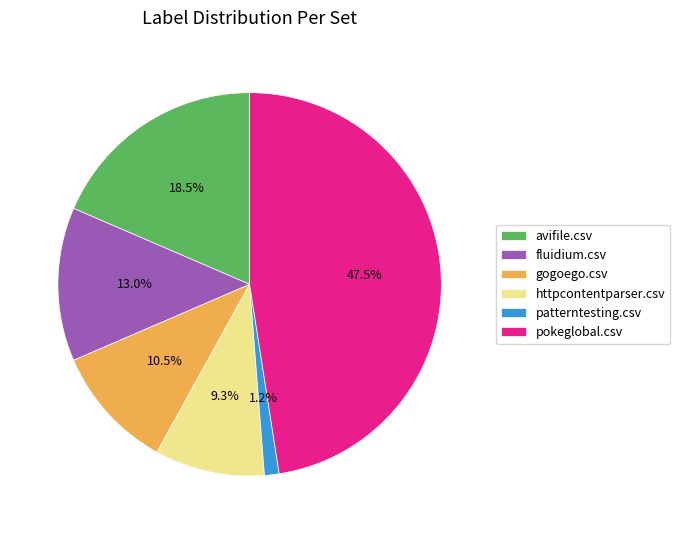

Which has a higher value, patterntesting.csv or pokeglobal.csv?

pokeglobal.csv